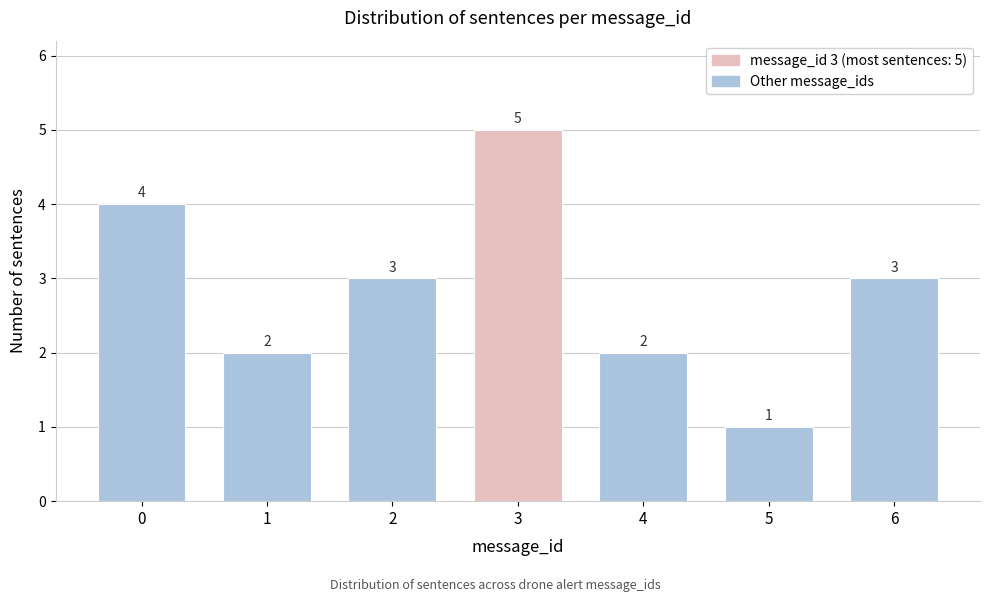

Reading right to left, what are all the values shown in this chart?

6=3	5=1	4=2	3=5	2=3	1=2	0=4